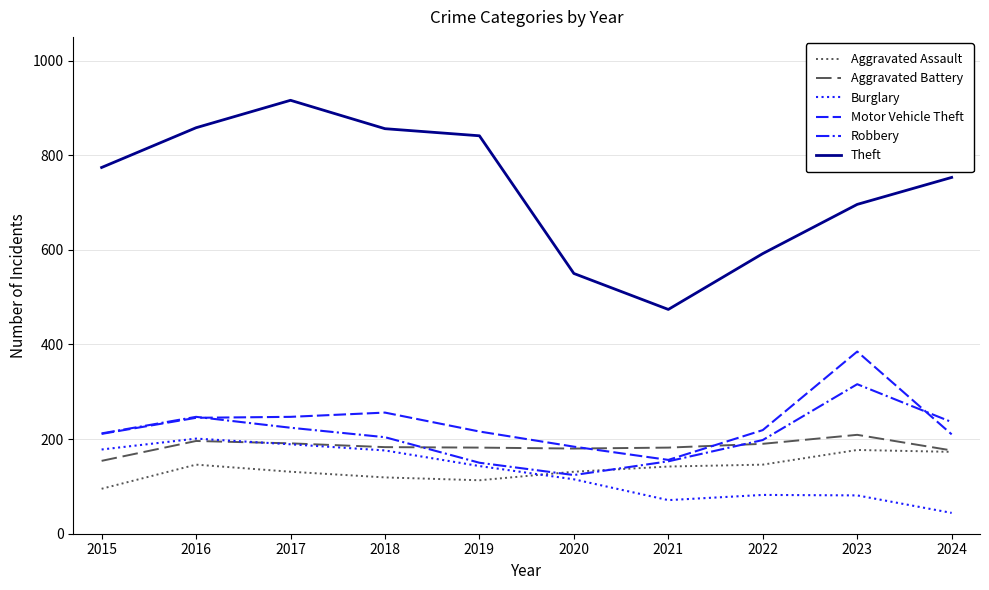

Is the value of Motor Vehicle Theft at 2022 greater than the value of Theft at 2018?

No